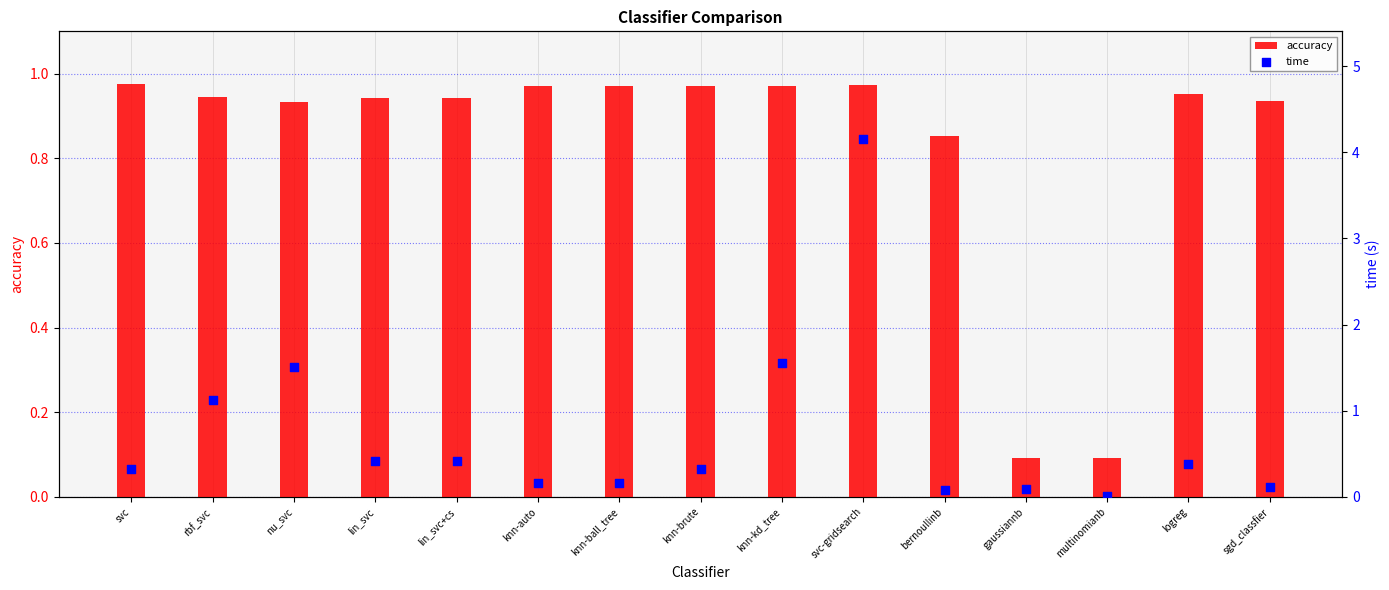

Which series has the largest total across all categories?

accuracy